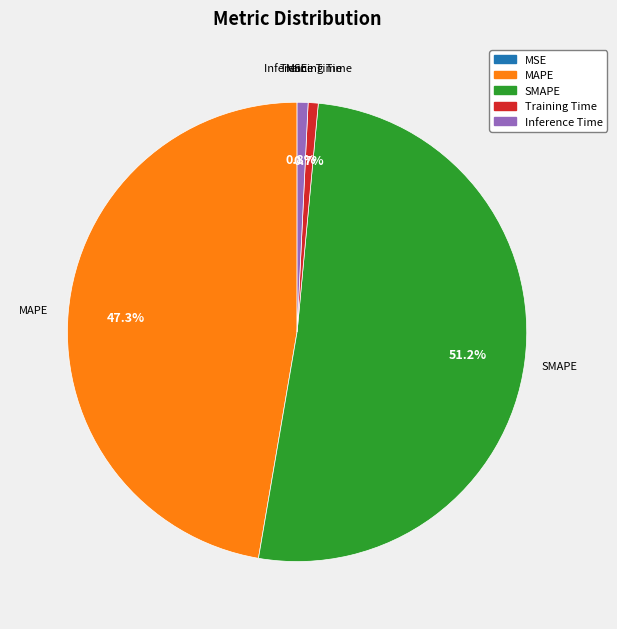

Combined, do SMAPE and MAPE account for over 50%?

Yes